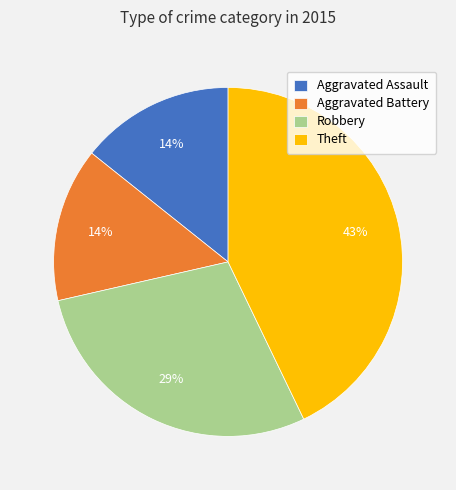

To the nearest percent, what is the difference between the Robbery and Theft slice percentages?

14%